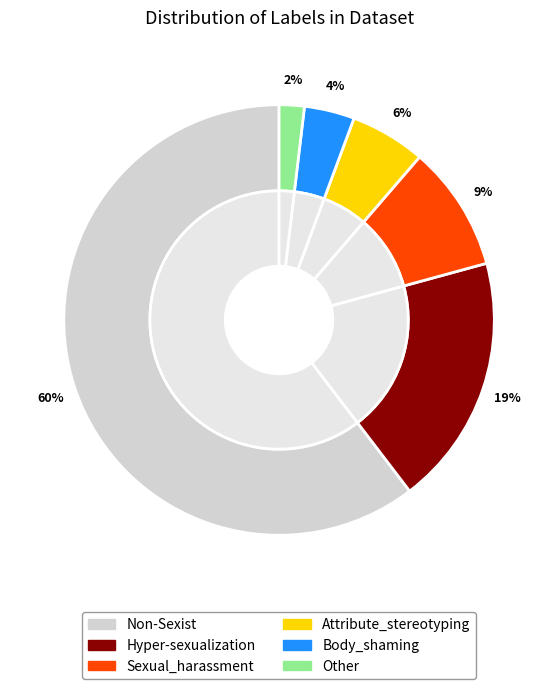

Which category has the smallest portion of the pie?

Other